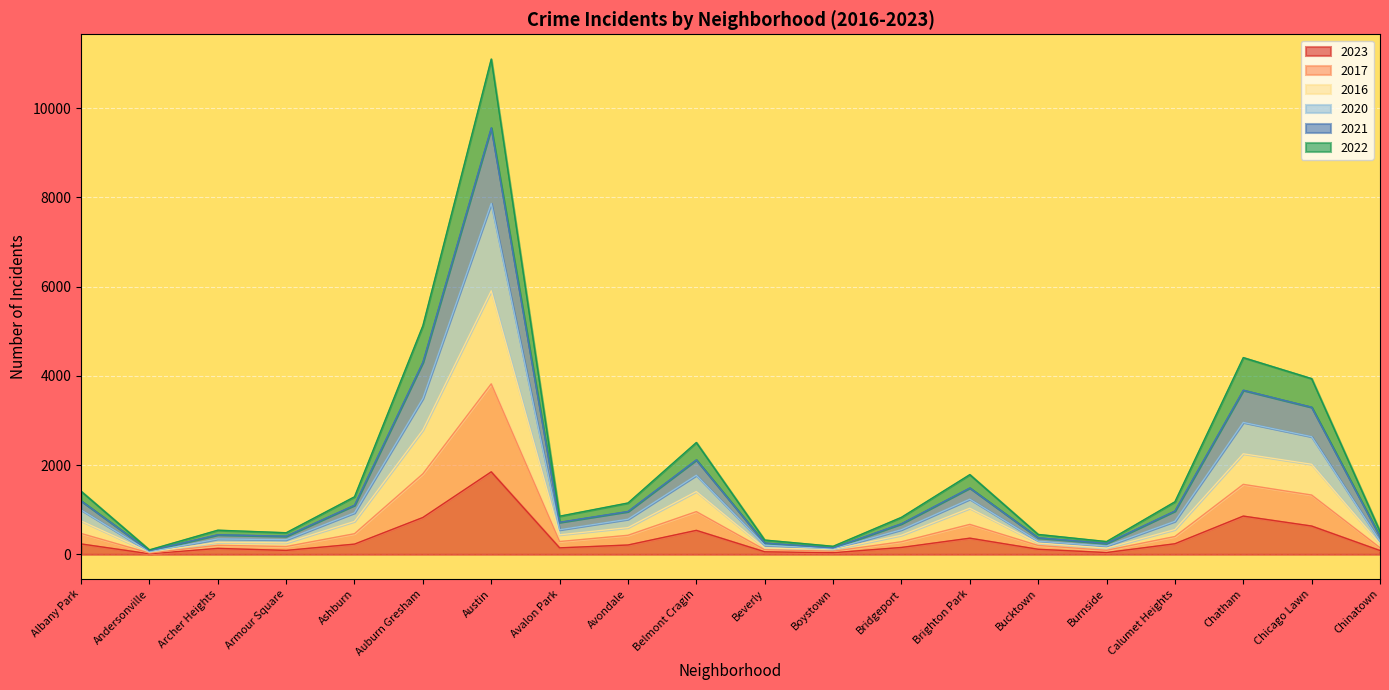

What is the difference between the 2017 values at Avalon Park and Bridgeport?

9